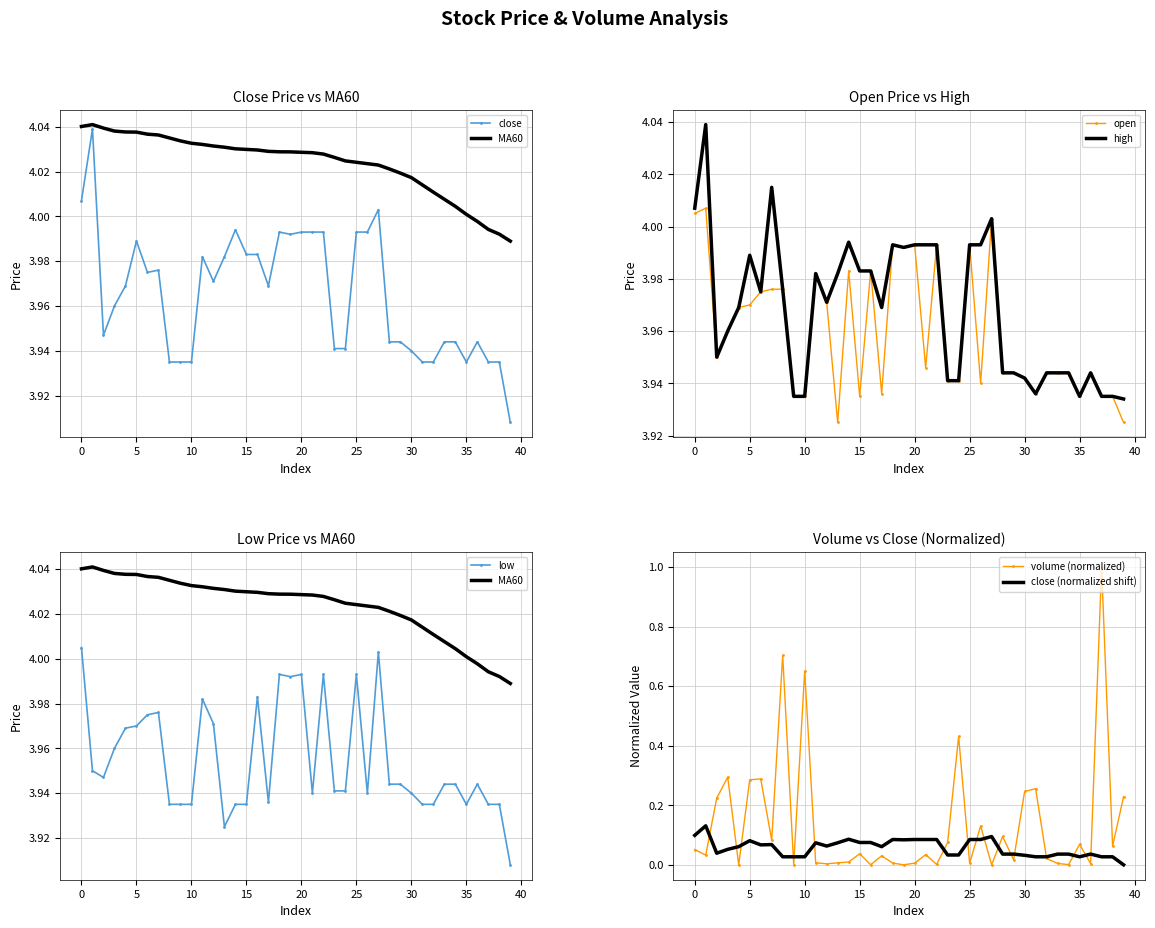

At which category is the sum across all series the highest?

37